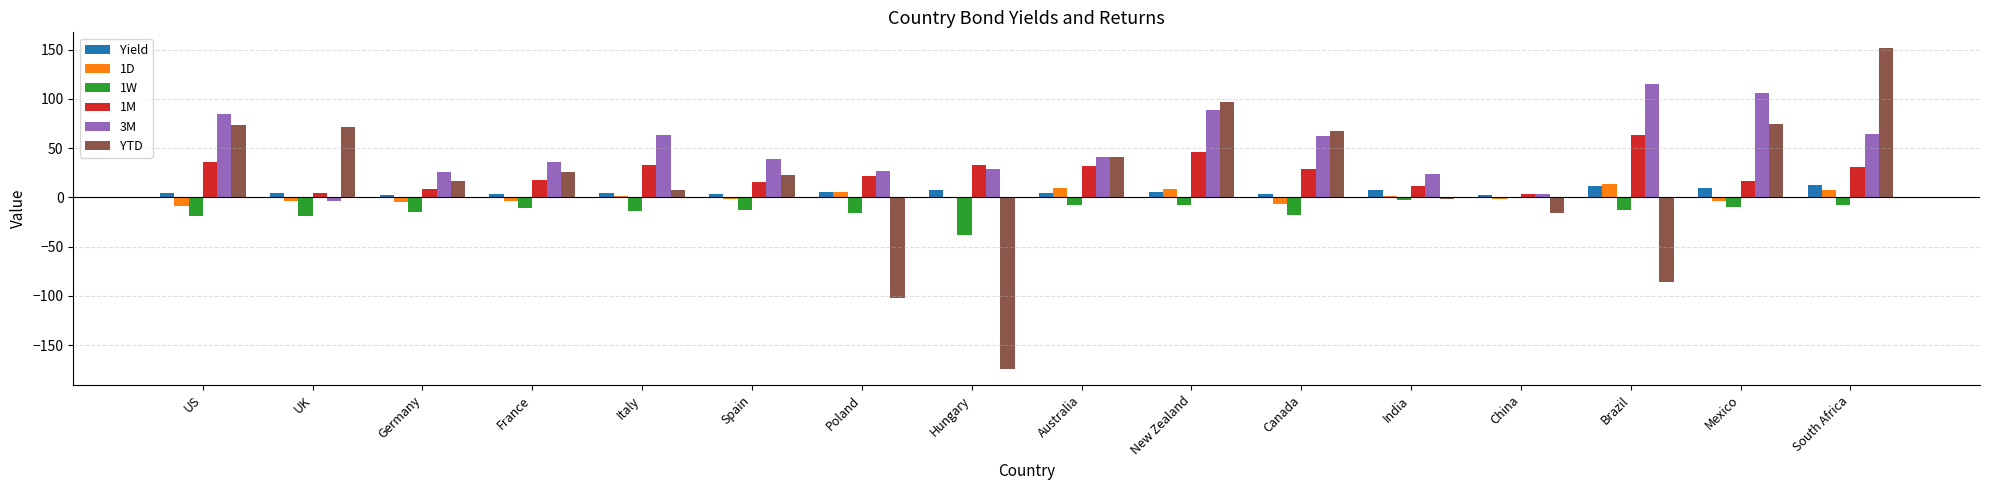

At which label does 1M reach its peak?

Brazil